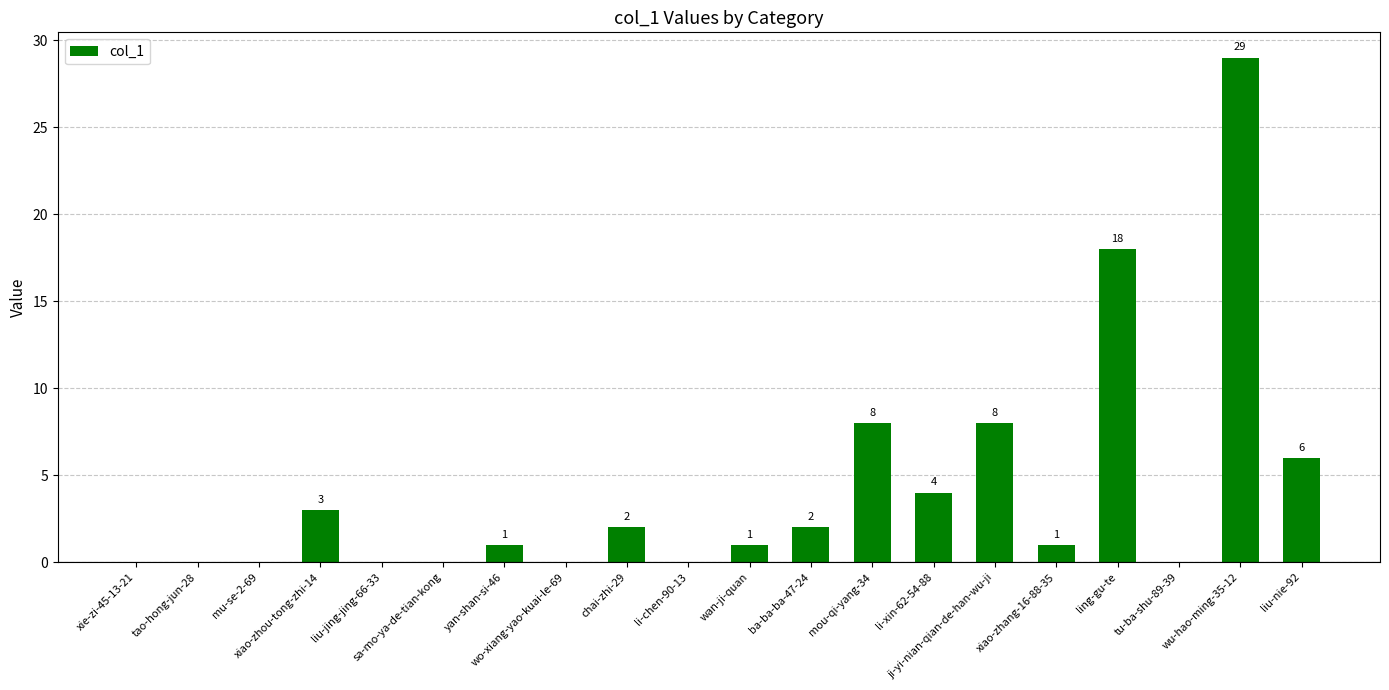

What is the sum of all values?

83